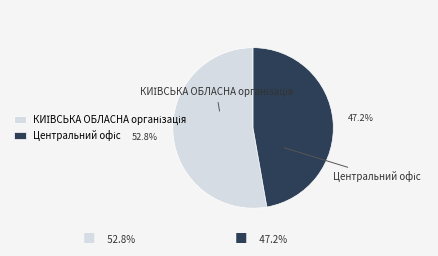

Is there any slice that represents more than half of the pie?

Yes